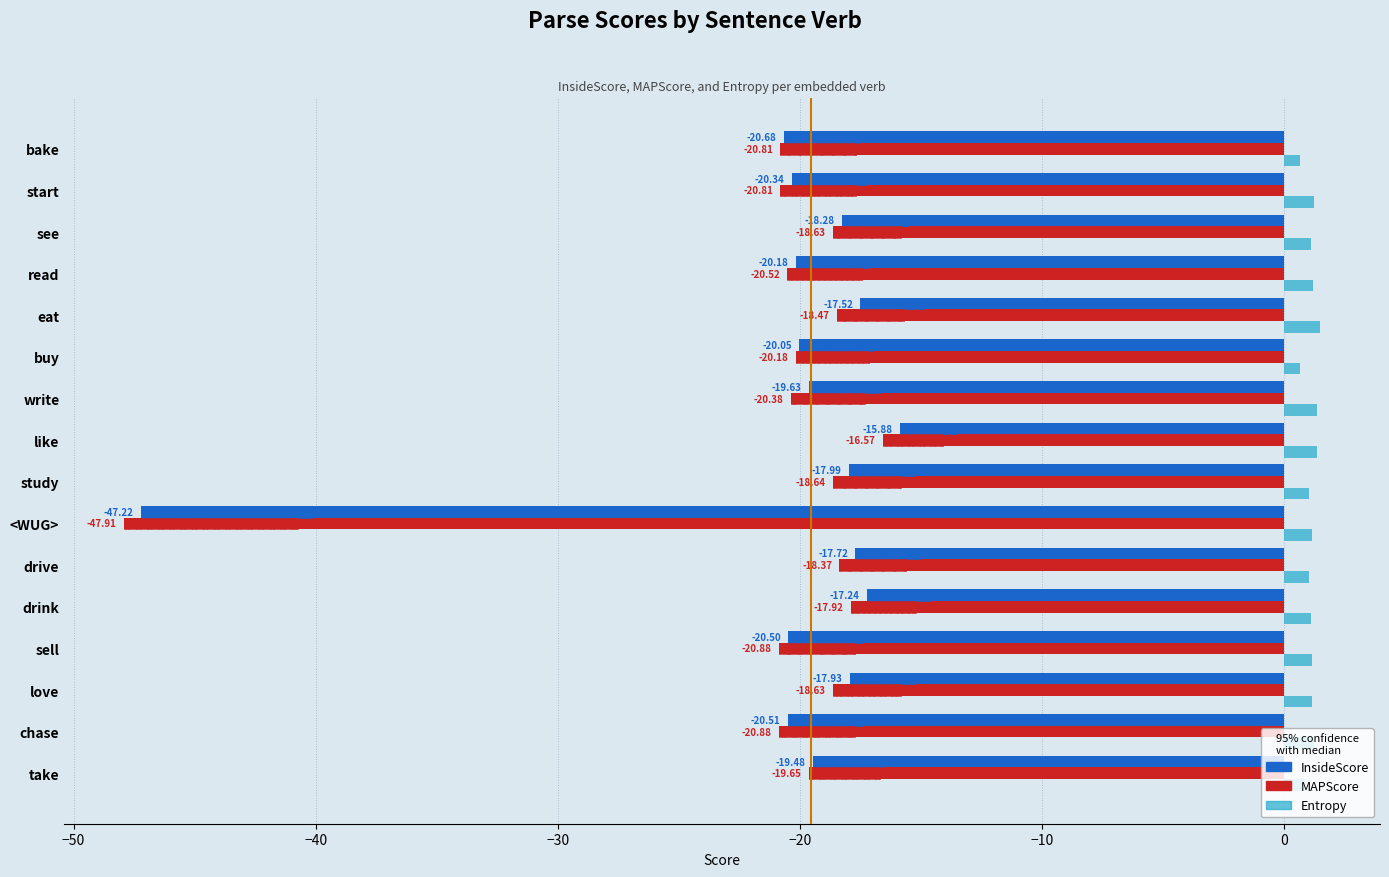

Are the bars horizontal?

Yes